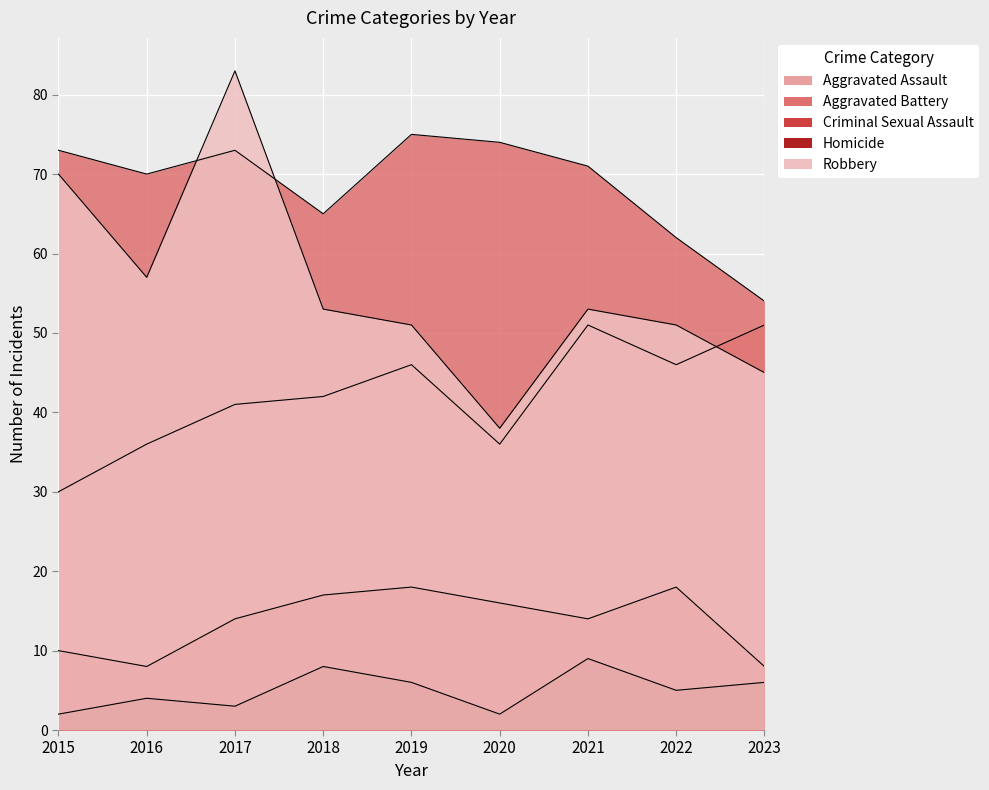

At how many categories does at least one series exceed 48?

9